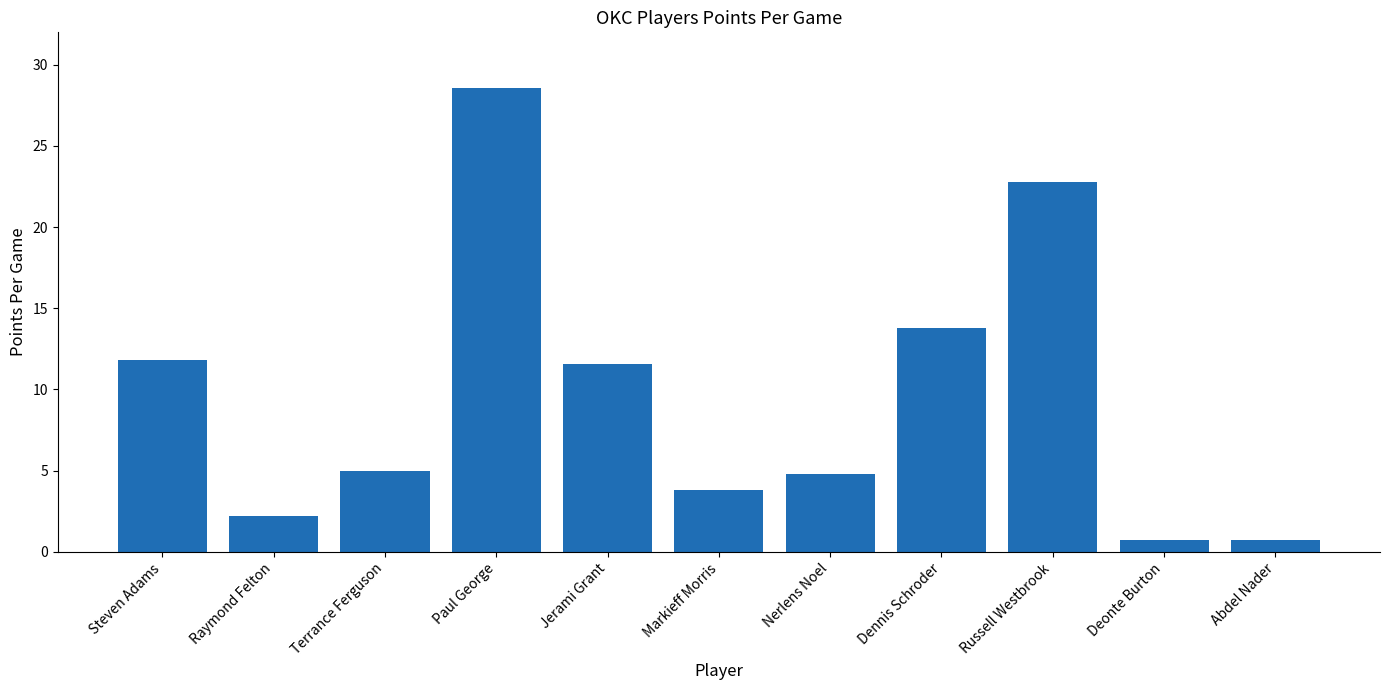

Reading left to right, list all the values displayed in this chart.

11.8	2.2	5.0	28.6	11.6	3.8	4.8	13.8	22.8	0.7	0.7